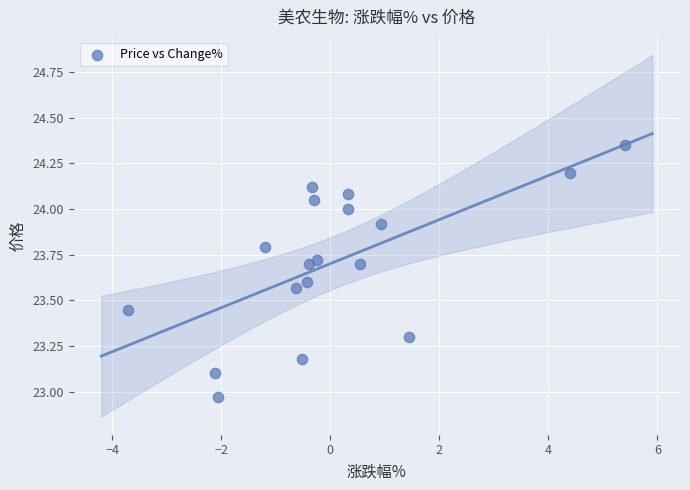

What is the range of X values (max minus min)?

9.1